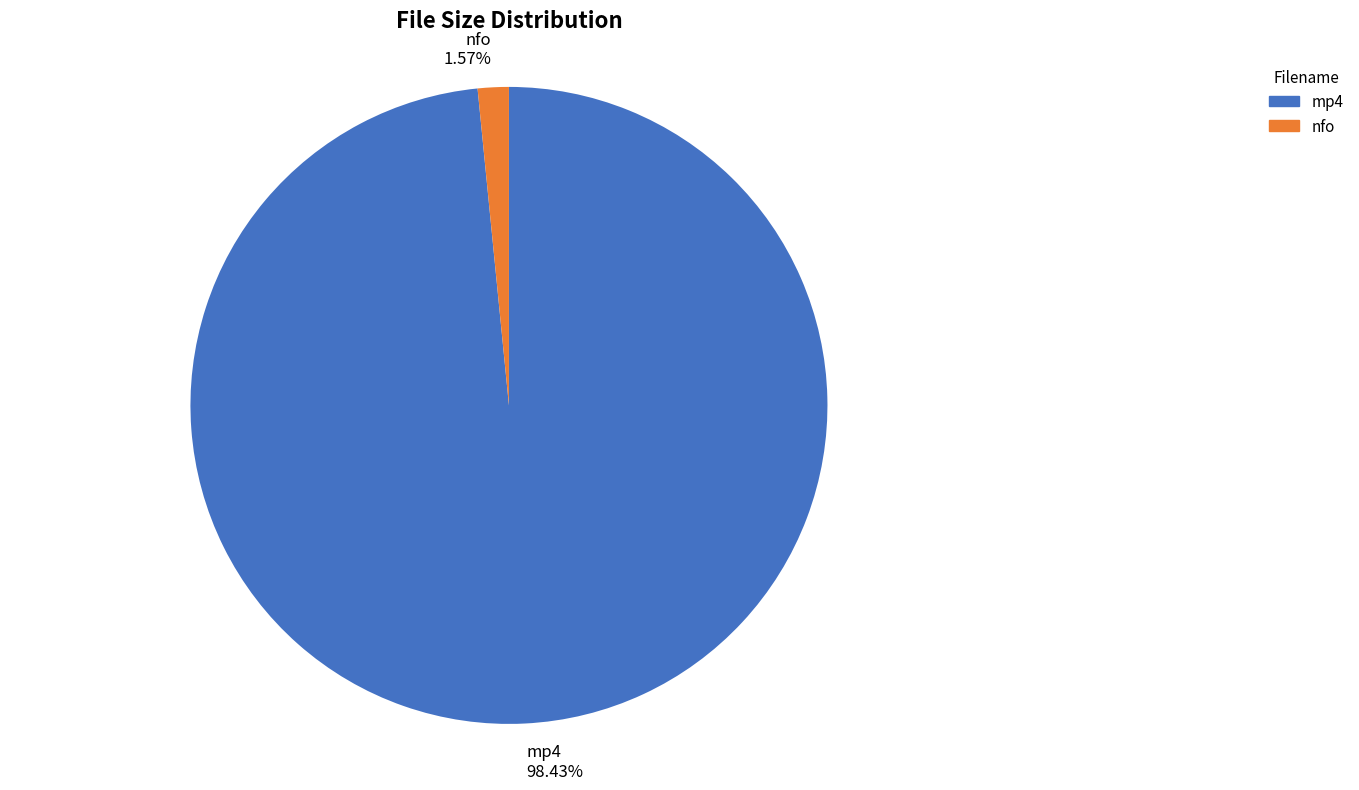

Which category has the biggest portion of the pie?

mp4